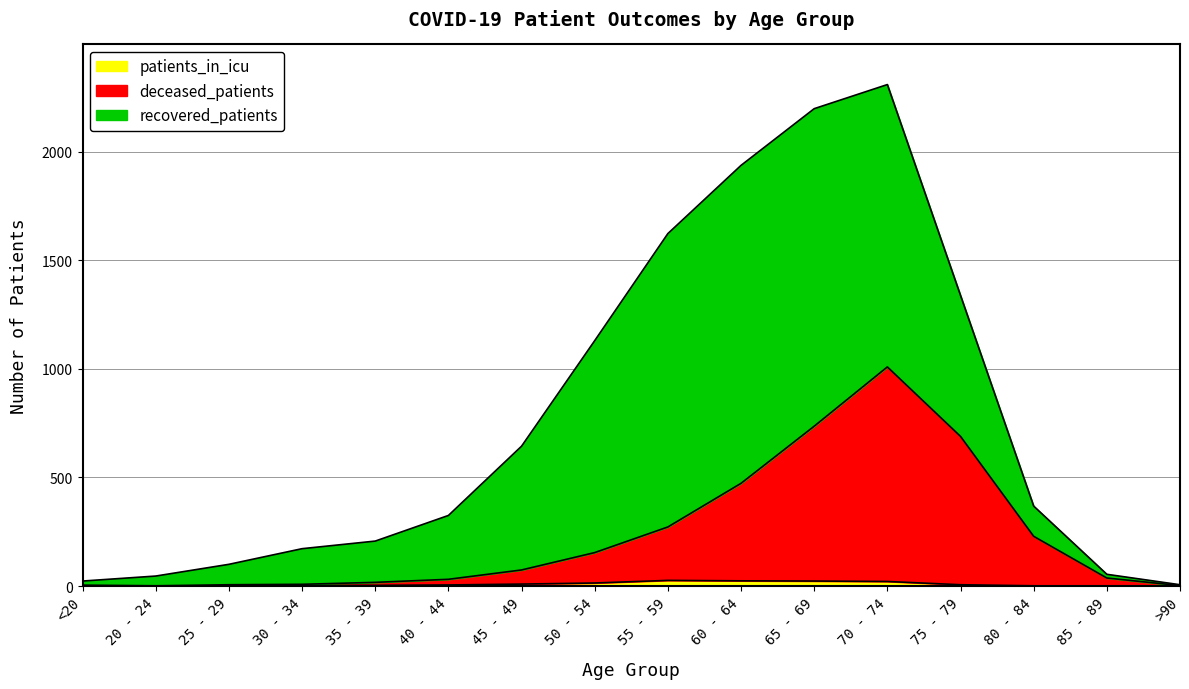

At which category does deceased_patients reach its first local valley?

20 - 24